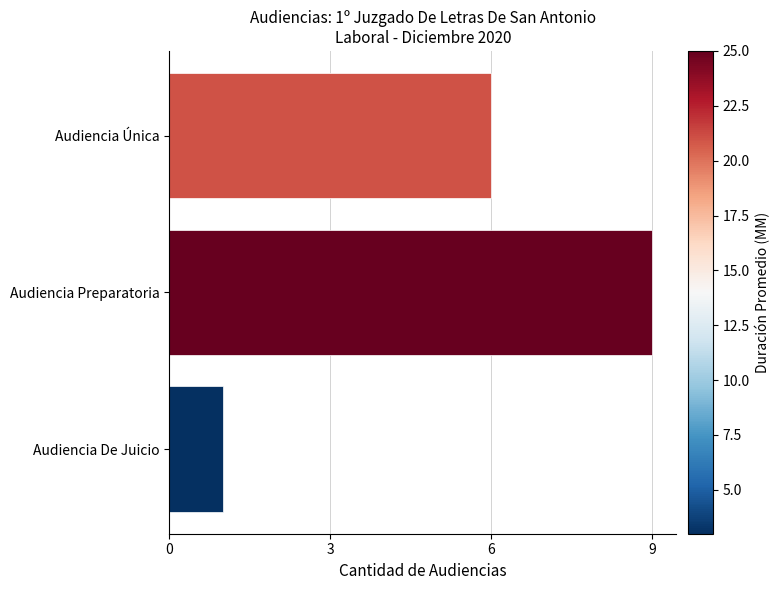

What is the maximum value shown in the chart?

9